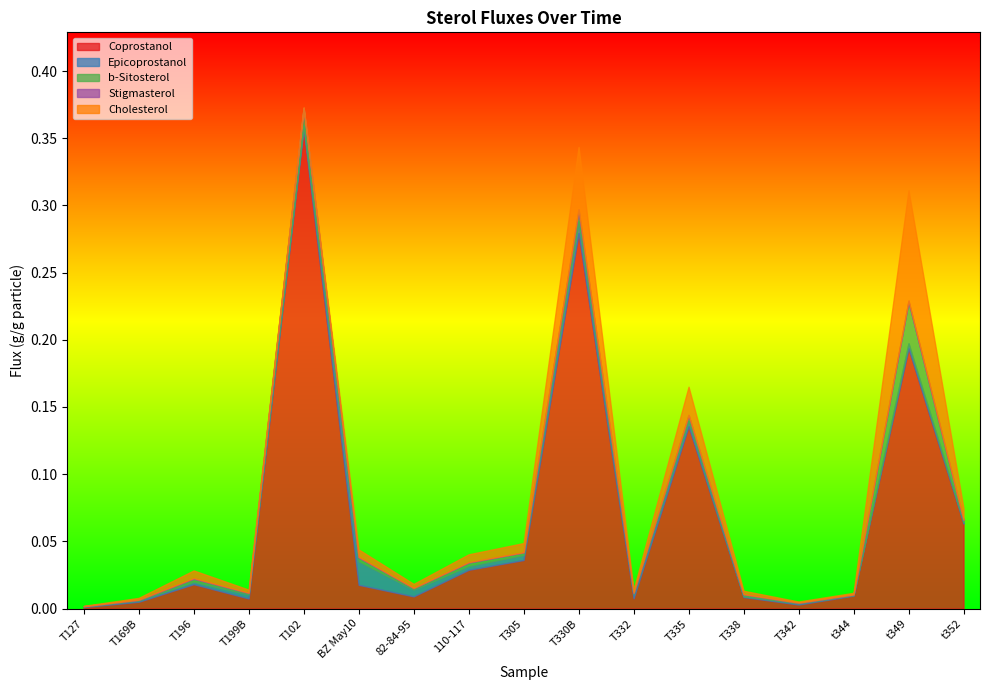

Which has a higher value, T305 or T338?

T305